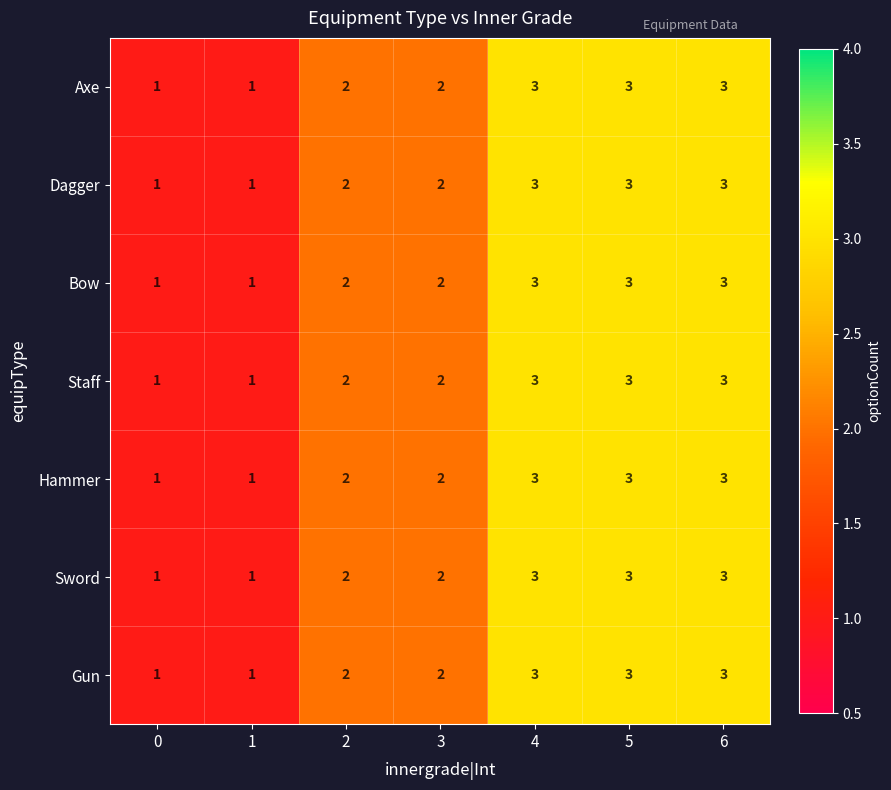

What is the total value across all series at 1?

7